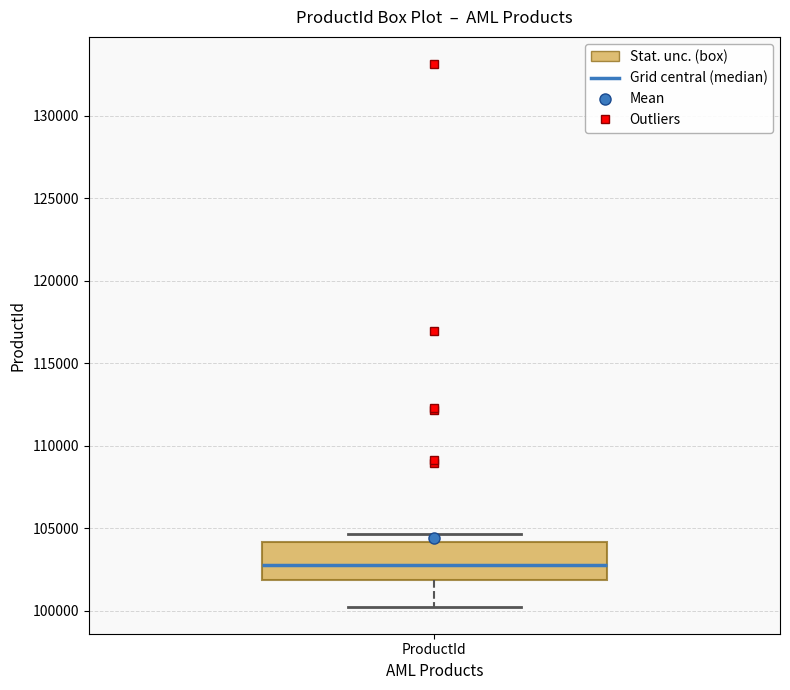

Where does the median line of the box for ProductId sit on the y-axis? The values are not printed on the chart, so give them approximately, as read against the axis.

103000